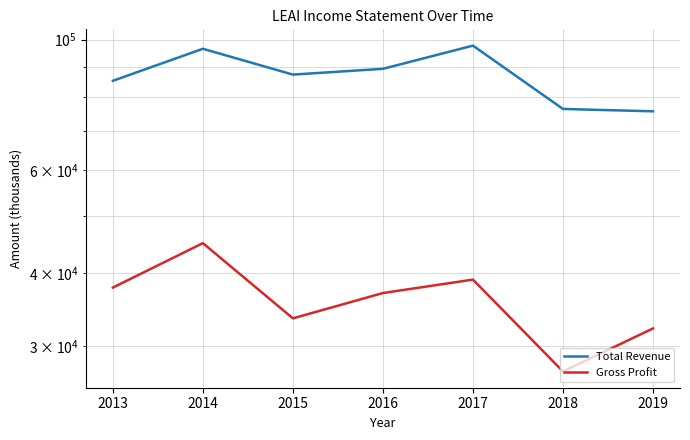

In Total Revenue, how many points are higher than both neighbors (excluding endpoints)?

2